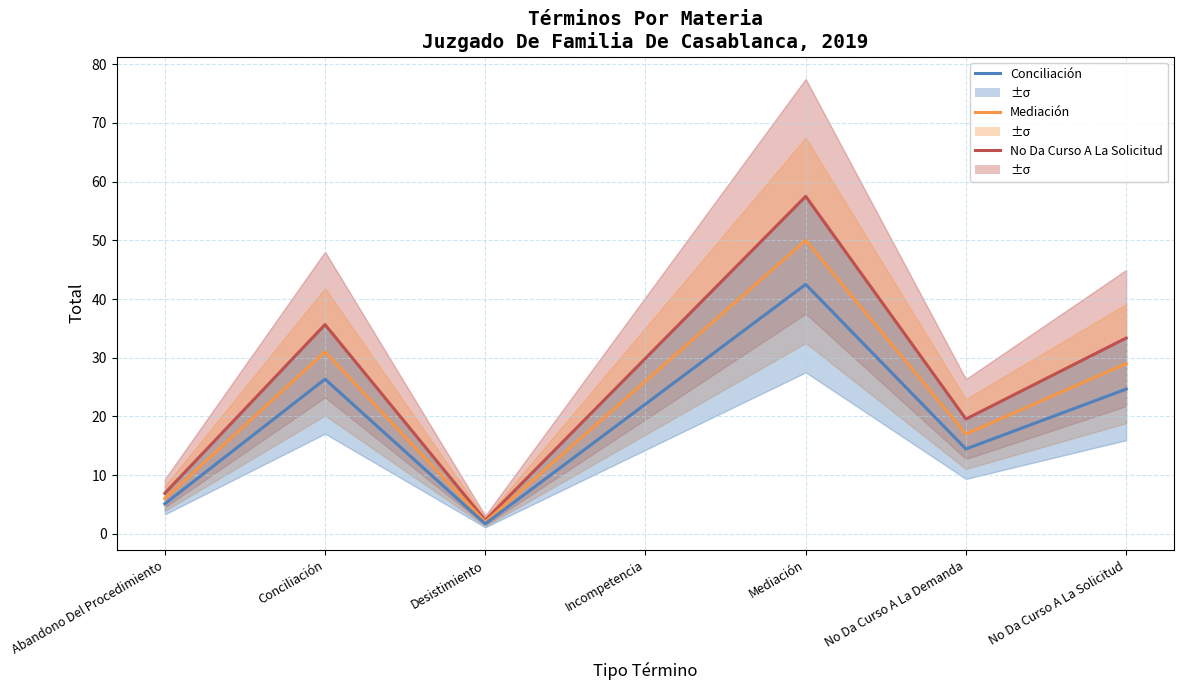

Which category has the highest value across all series?

Mediación